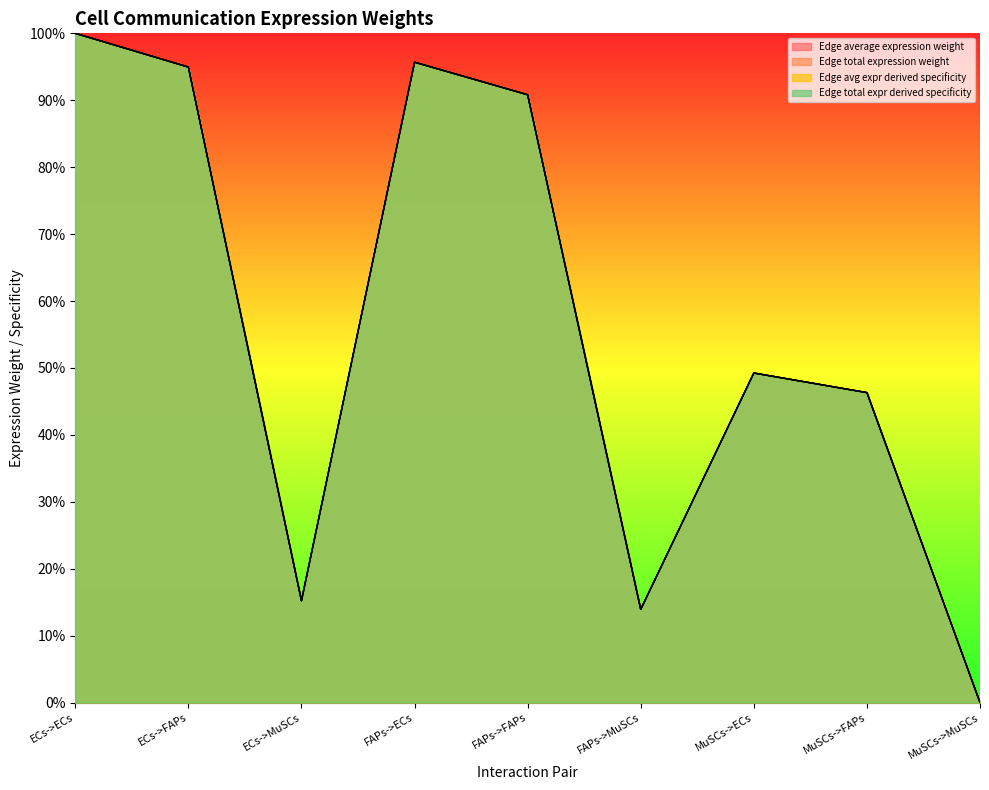

Count the number of categories in the chart.

9